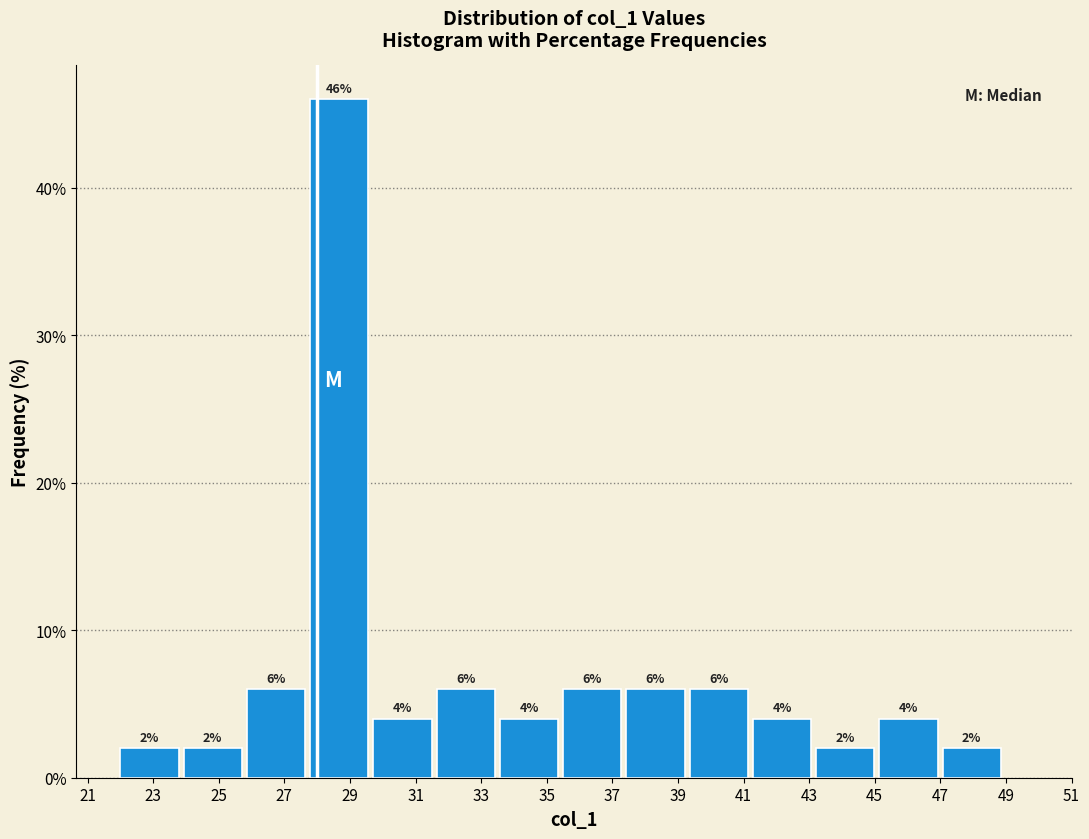

What is the height of the bar covering 45.2 to 47.0 on the x-axis? The bar edges are not printed on the chart, so give them approximately, as read against the axis.

4